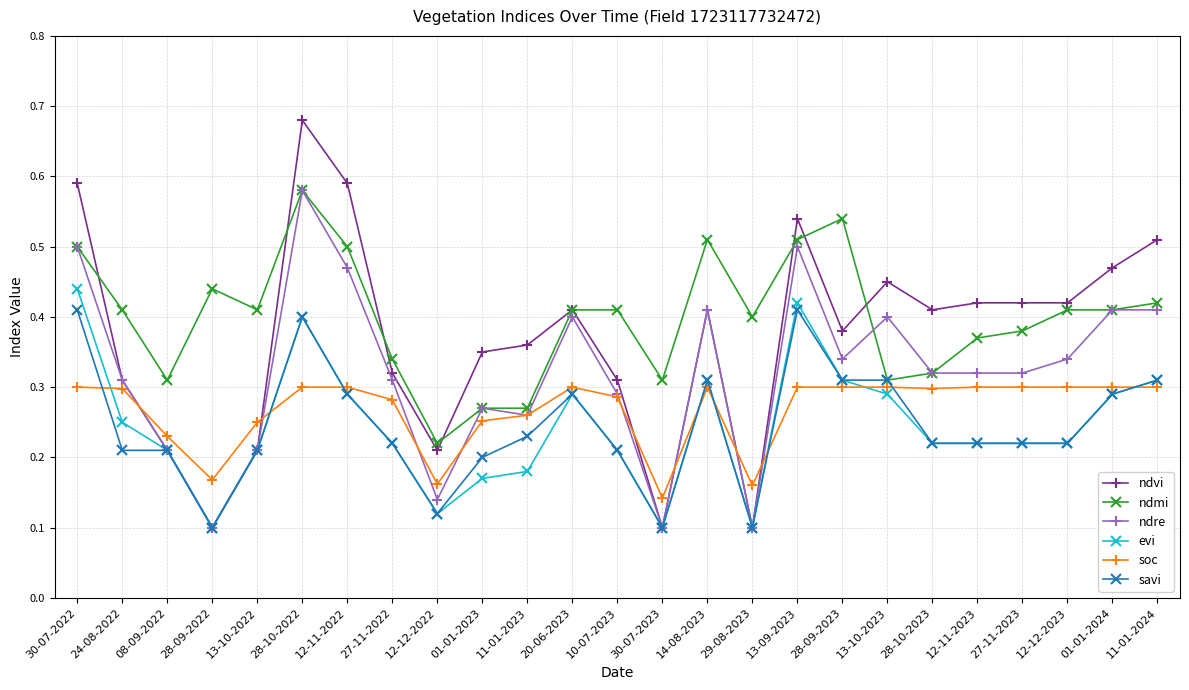

The value of evi at 10-07-2023 is 0.3. True or false?

False